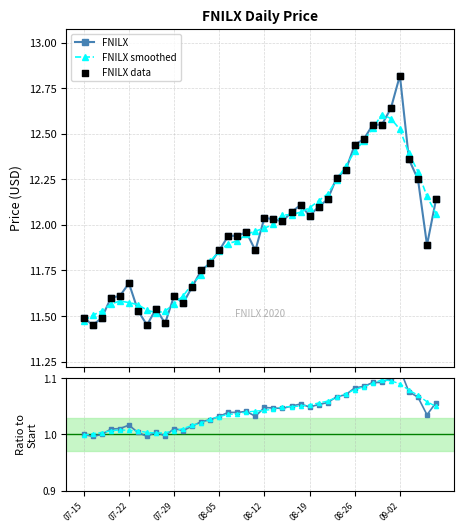

Which series has the largest total across all categories?

FNILX